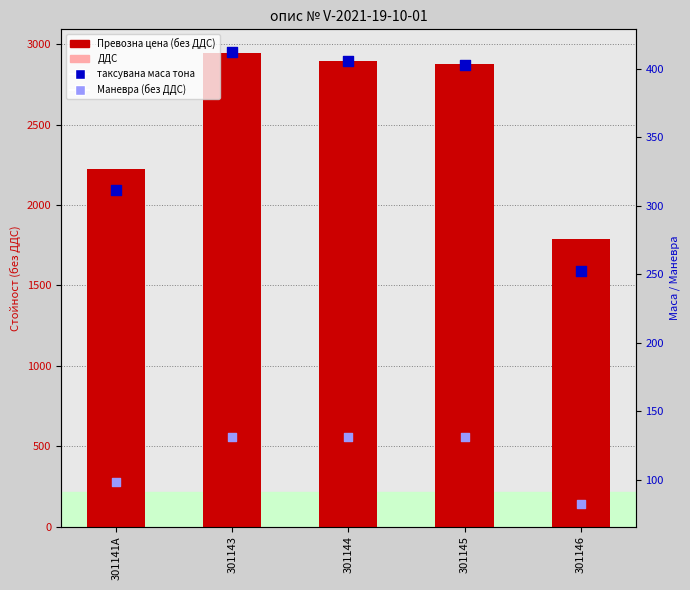

Is the value of Превозна цена (без ДДС) at 301143 greater than the value of ДДС at 301144?

Yes